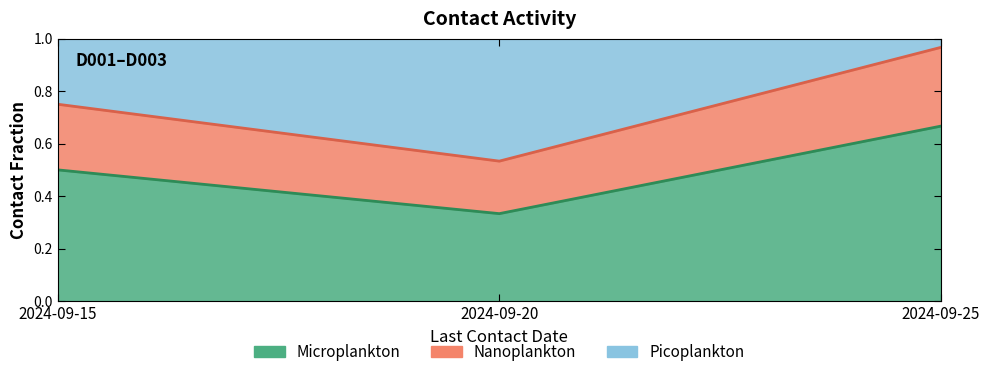

How many distinct data groups are displayed?

1